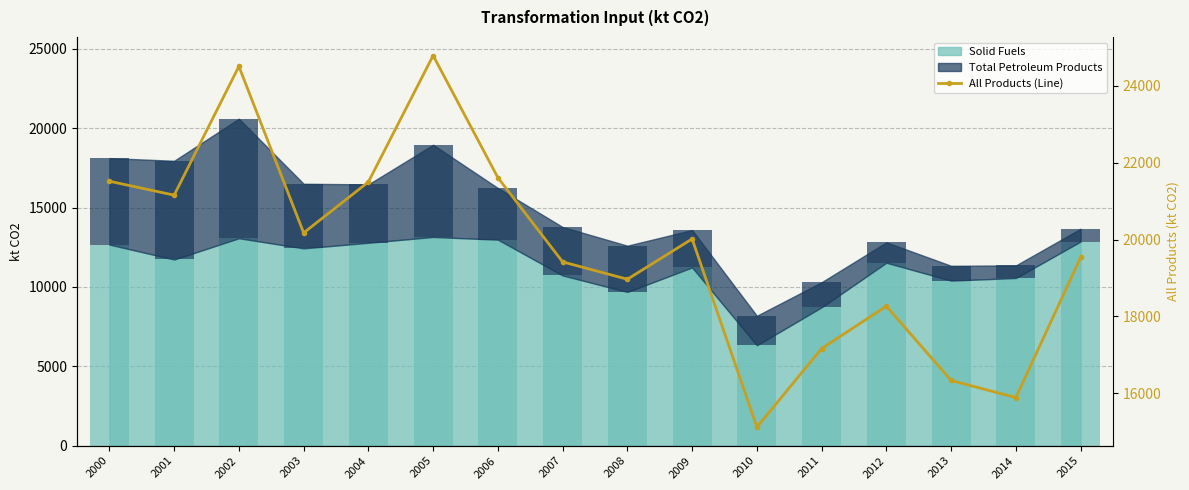

At which category does the chart reach its minimum across all series?

2010